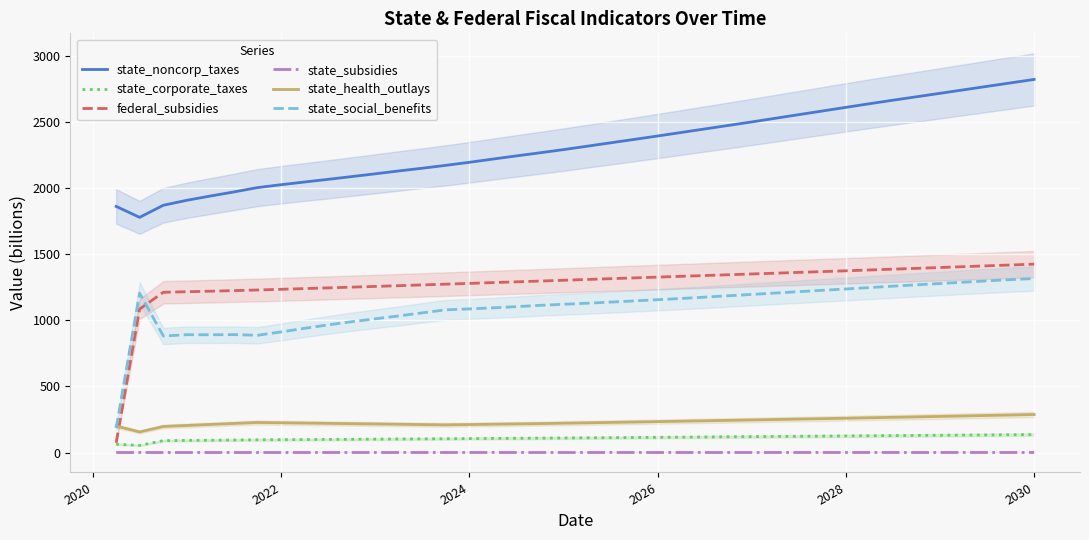

What is the value of the federal_subsidies point at the 33rd from the left?

1381.4